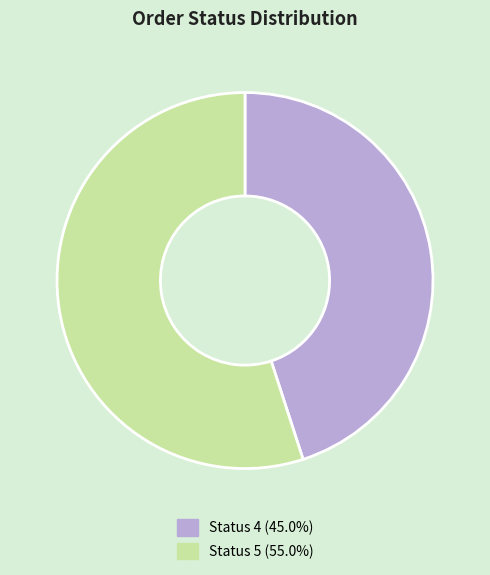

Is it true that Status 4 is 37% of the pie?

False